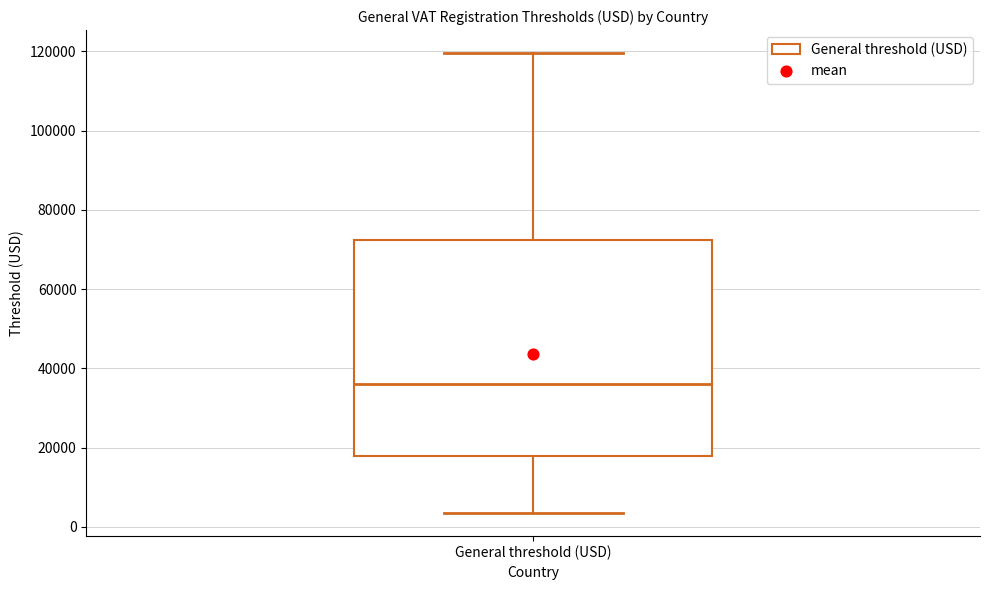

Read this box plot against the y-axis: the position of the median line, the range covered by the box, and the ends of both whiskers. The values are not printed on the chart, so give them approximately, as read against the axis.

median 36000, box 18000 to 72000, whiskers 4000 to 120000